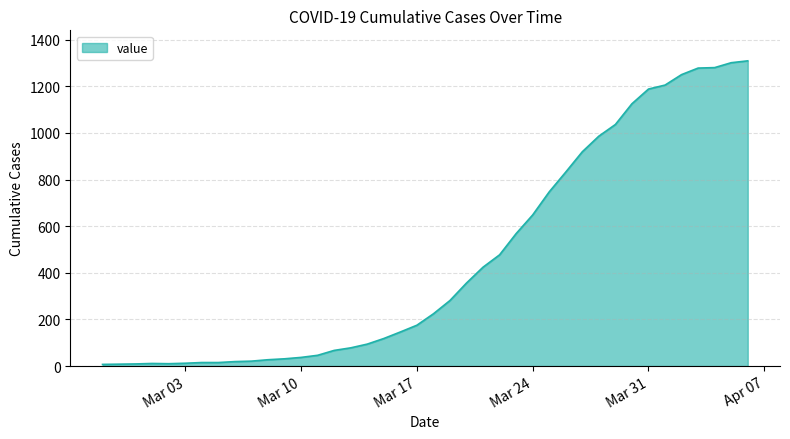

What is the greatest value displayed?

1309